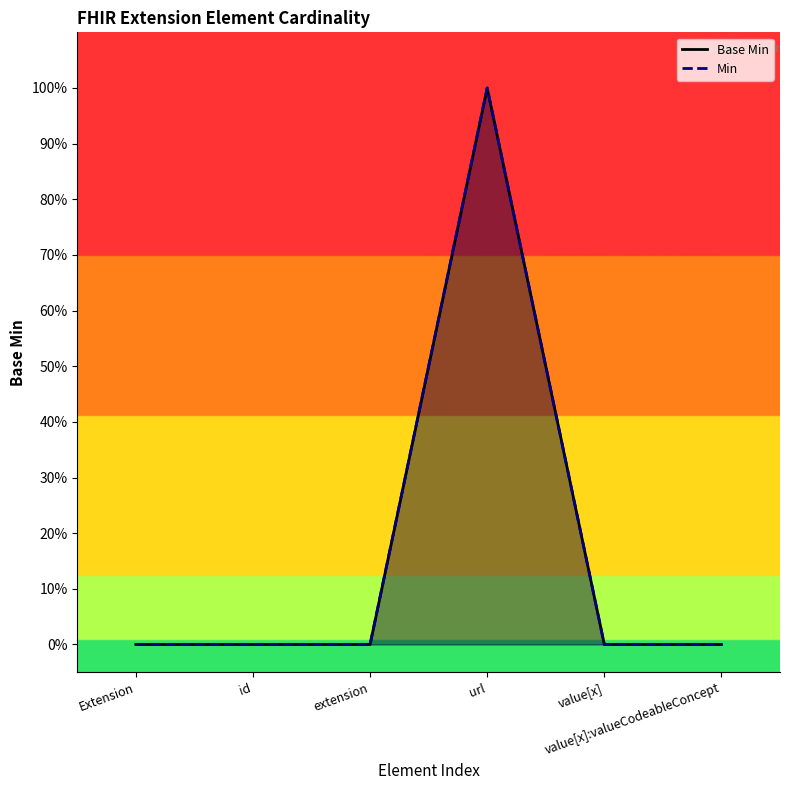

List the series in order of their peak value, lowest first.

Base Min, Min